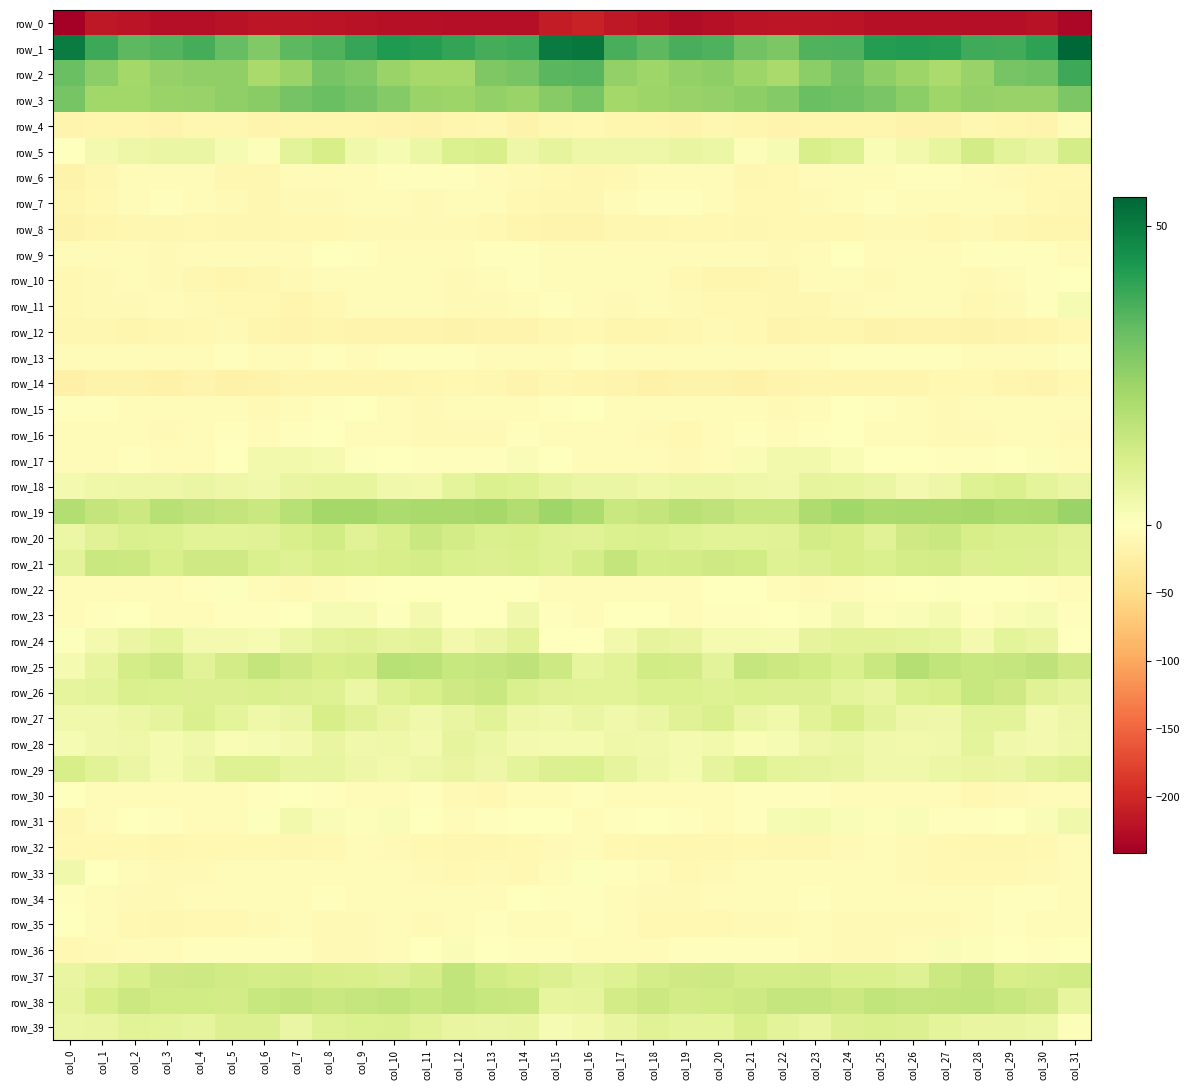

What is the sum of all row_32 values?

-330.8